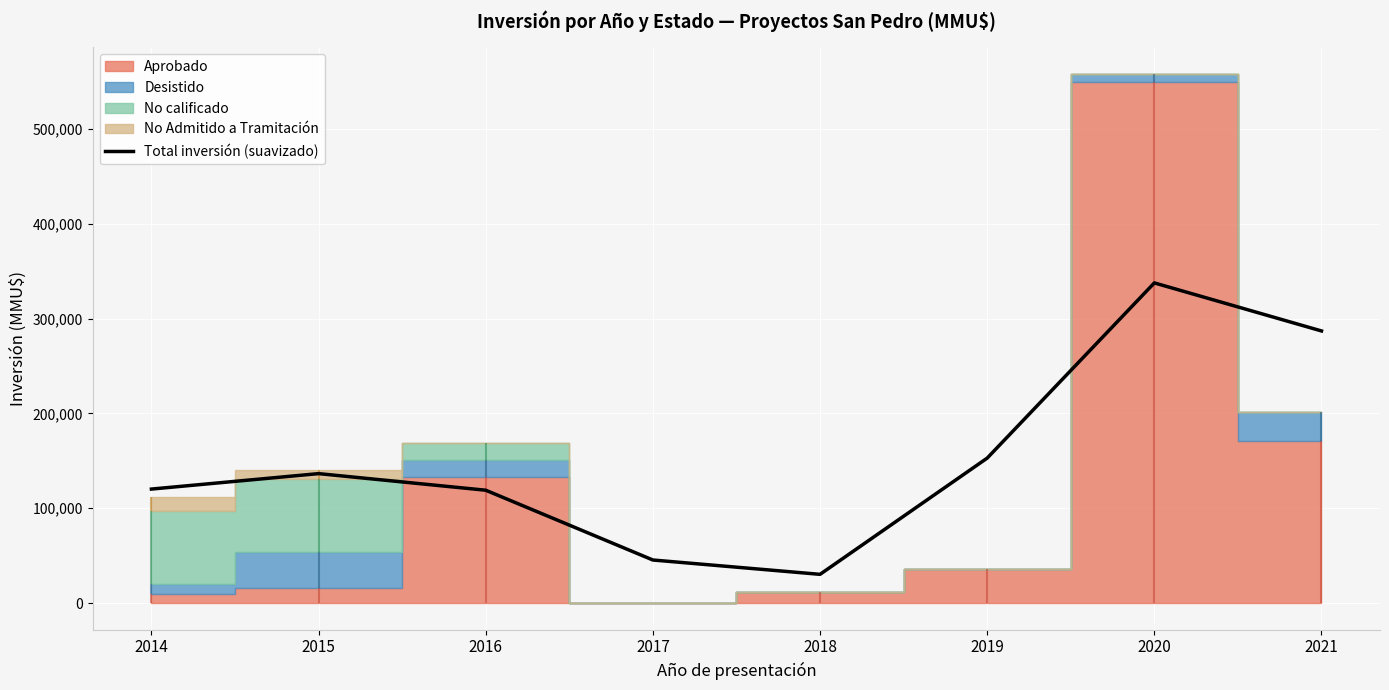

Reading left to right, transcribe all the data shown in this chart.

120255.9	136540.9	119044.9	45485.9	30369.5	152895.0	337583.5	286939.4